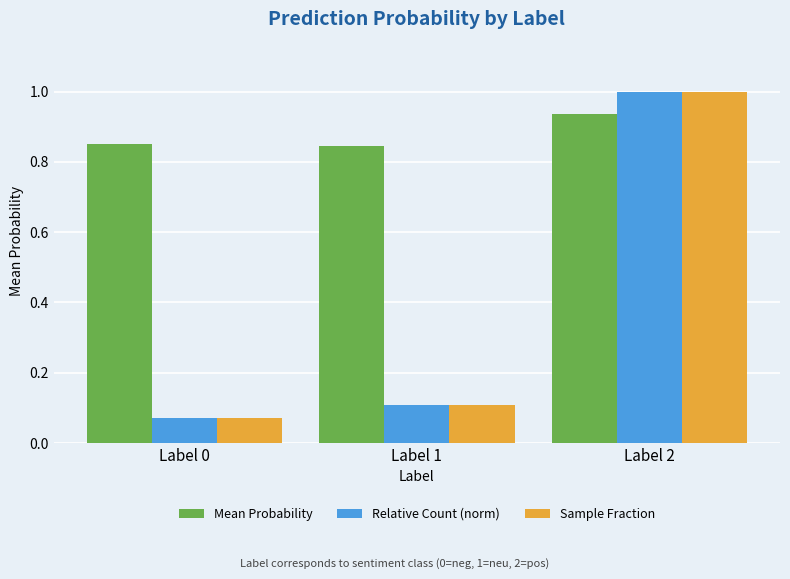

At which category is the sum across all series the highest?

Label 2